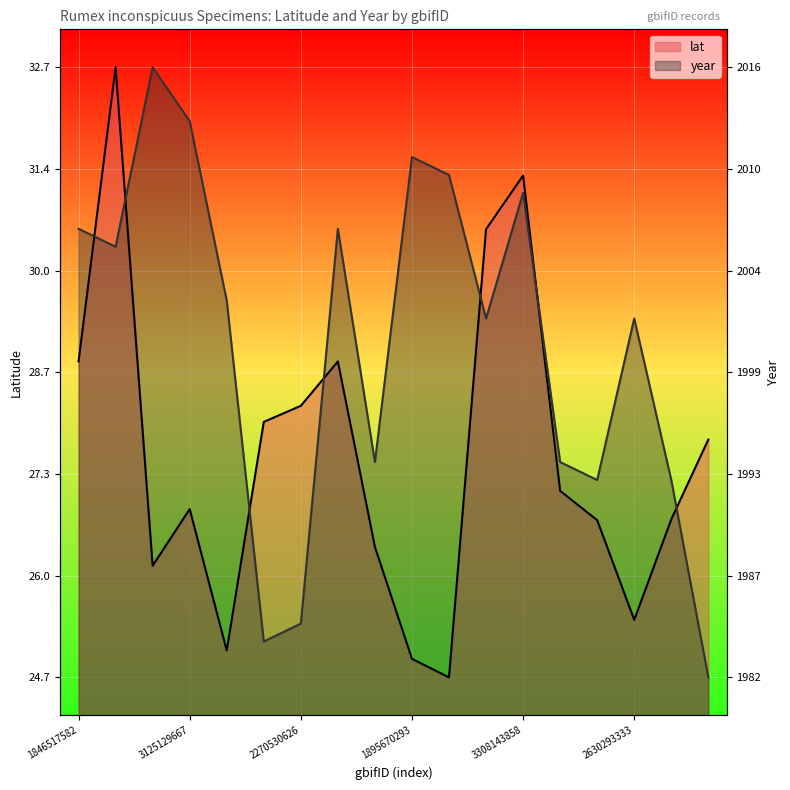

At which label does year first exceed 29?

1846517582